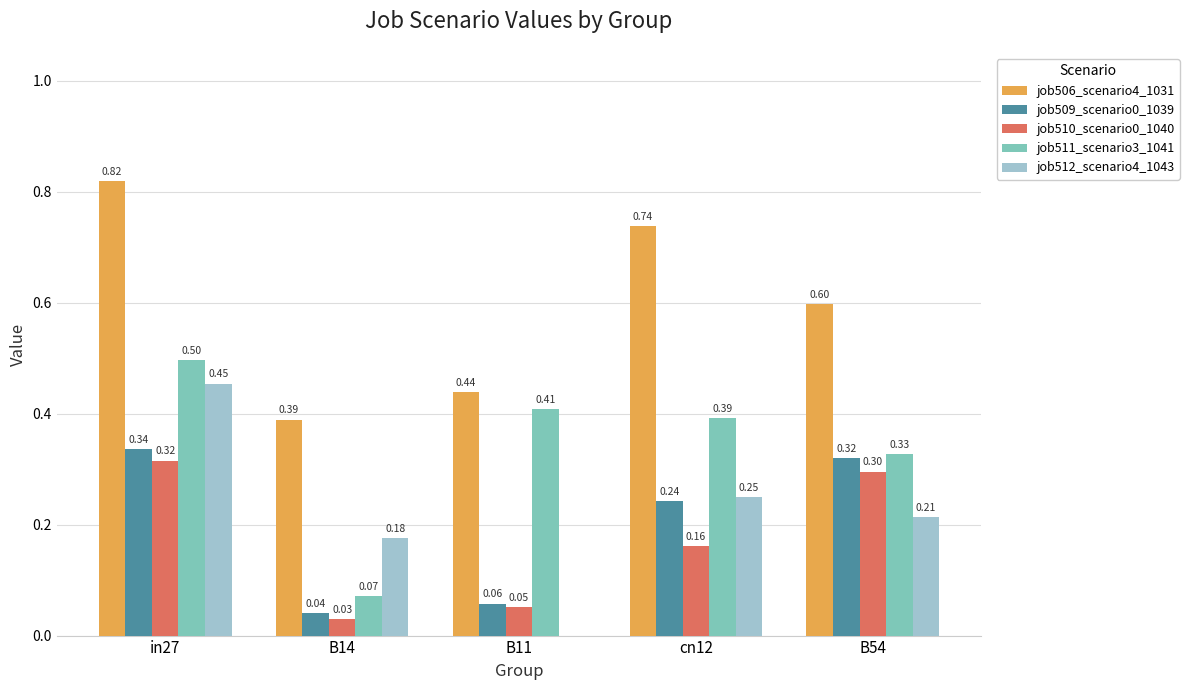

Is it true that job506_scenario4_1031 equals 0.1 at B11?

False